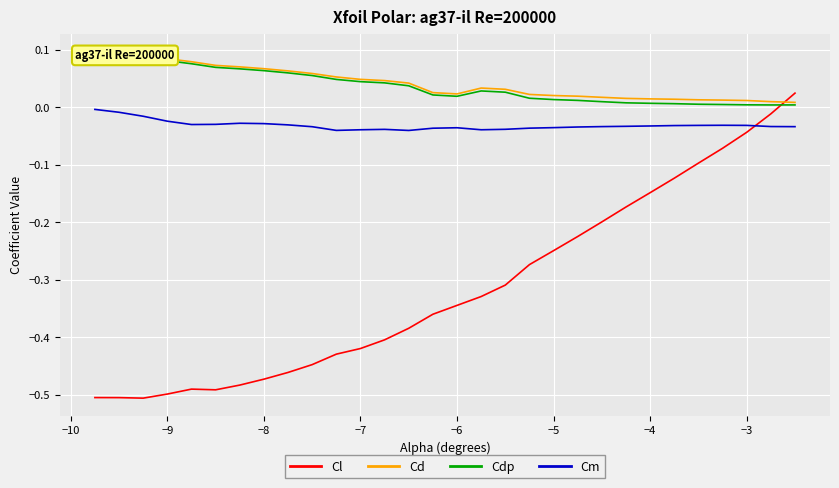

True or false: Cm and Cdp cross at least once.

False